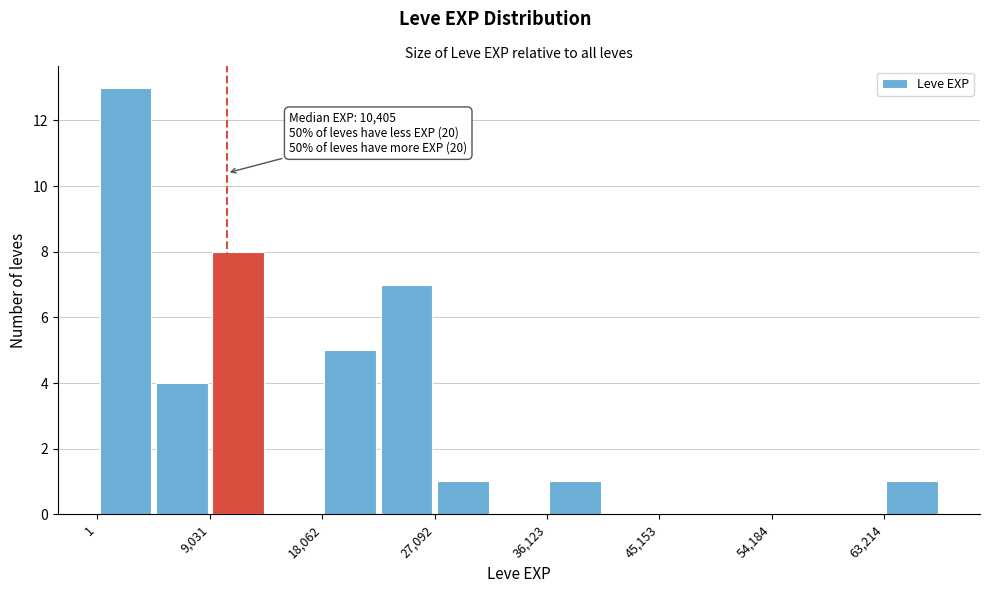

Over which range of the x-axis is the bar tallest?

0 to 5000